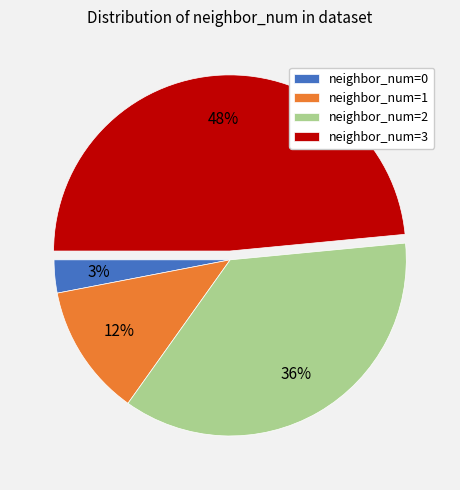

Which has a higher value, neighbor_num=3 or neighbor_num=0?

neighbor_num=3